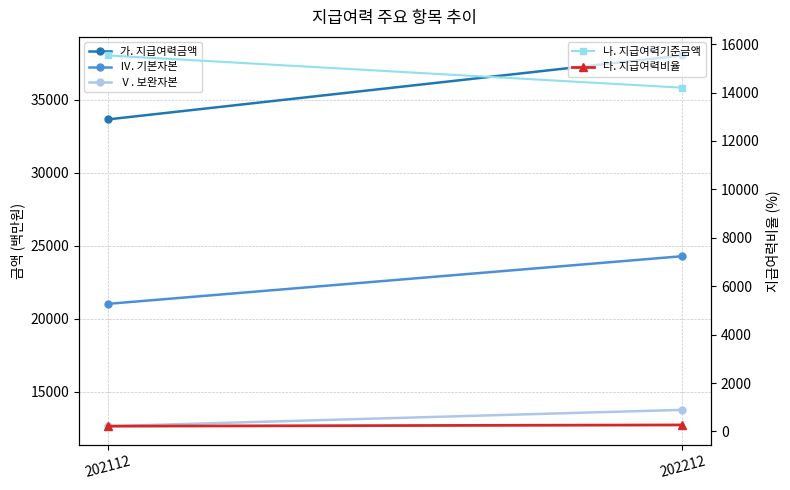

True or false: Ⅴ. 보완자본 has a value of 12641.0 at 202112.

True